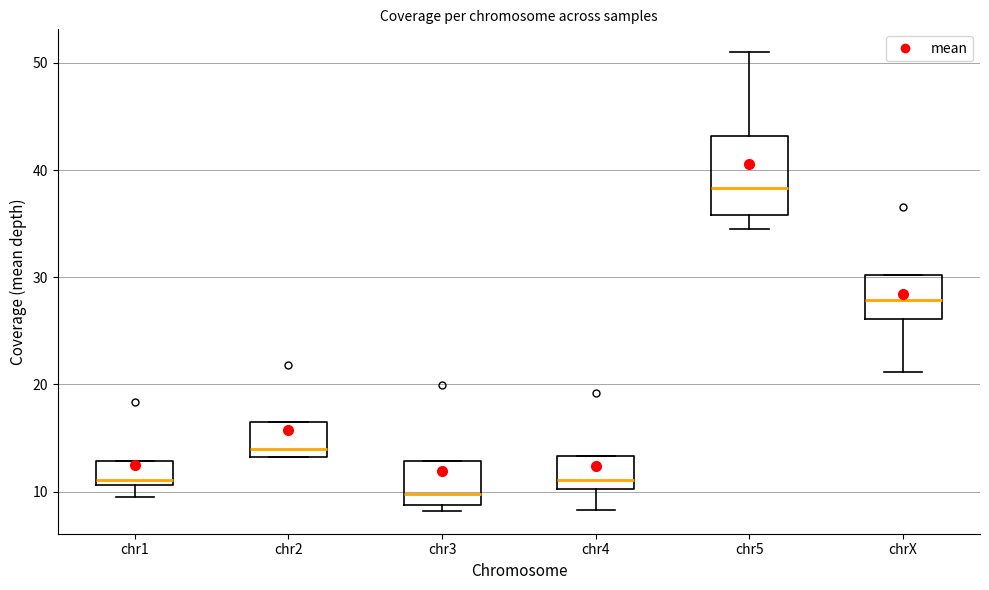

Reading left to right, read every box against the y-axis: the position of its median line, the range the box covers, and the ends of its whiskers. The values are not printed on the chart, so give them approximately, as read against the axis.

chr1: median 11 (just above the box's lower edge), box 11 to 13, whiskers 9 to 13
chr2: median 14, box 13 to 16, whiskers 13 to 16
chr3: median 10, box 9 to 13, whiskers 8 to 13
chr4: median 11, box 10 to 13, whiskers 8 to 13
chr5: median 38, box 36 to 43, whiskers 35 to 51
chrX: median 28, box 26 to 30, whiskers 21 to 30